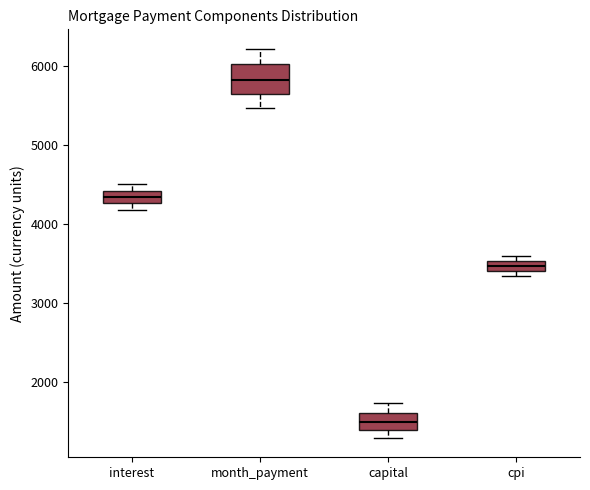

Which box has the lowest median line?

capital